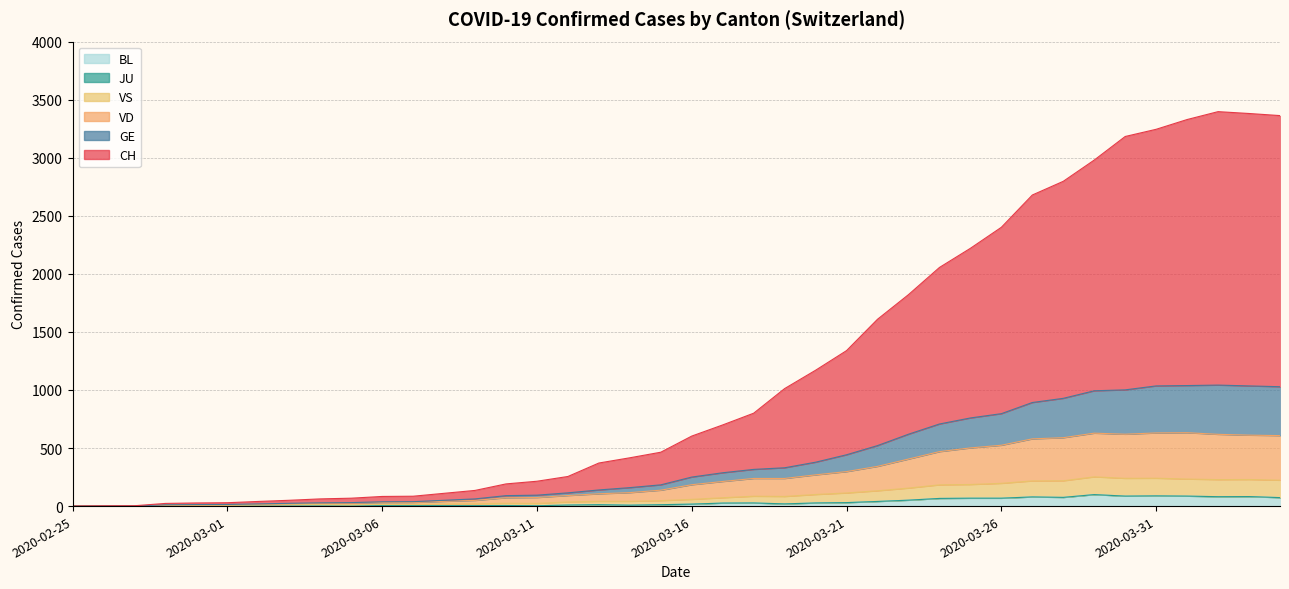

Which series has the largest range (max minus min)?

CH